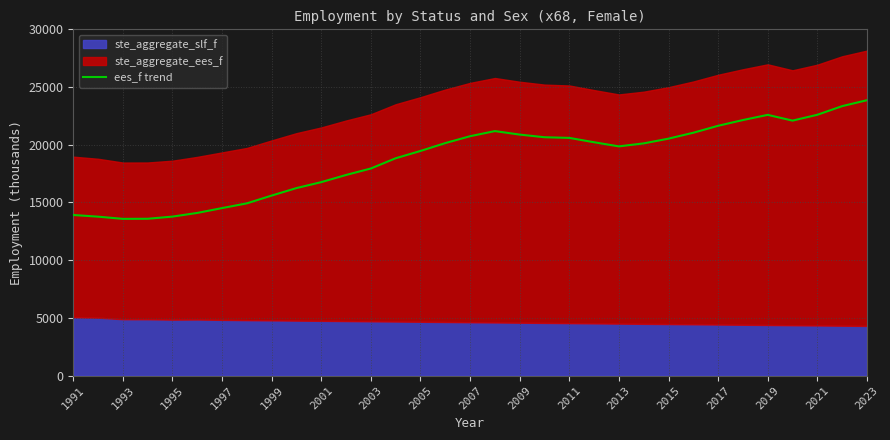

True or false: ees_f trend has a value of 23189.2 at 1993.

False